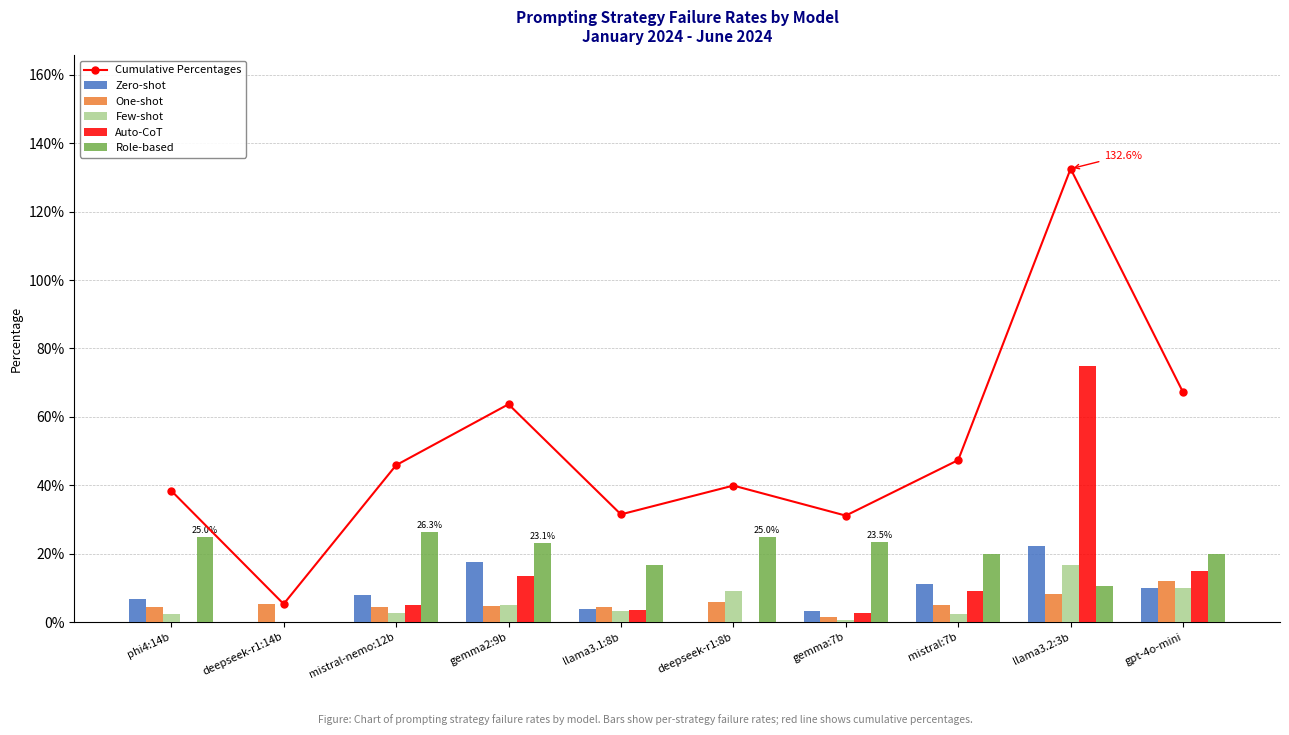

At which category is the sum across all series the highest?

llama3.2:3b